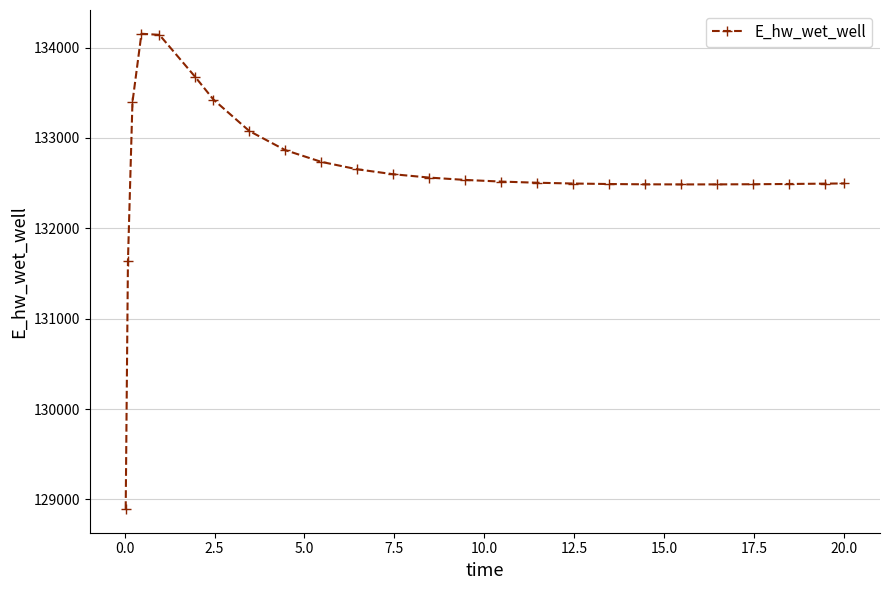

What is the value of the 8th point from the left?

133076.6